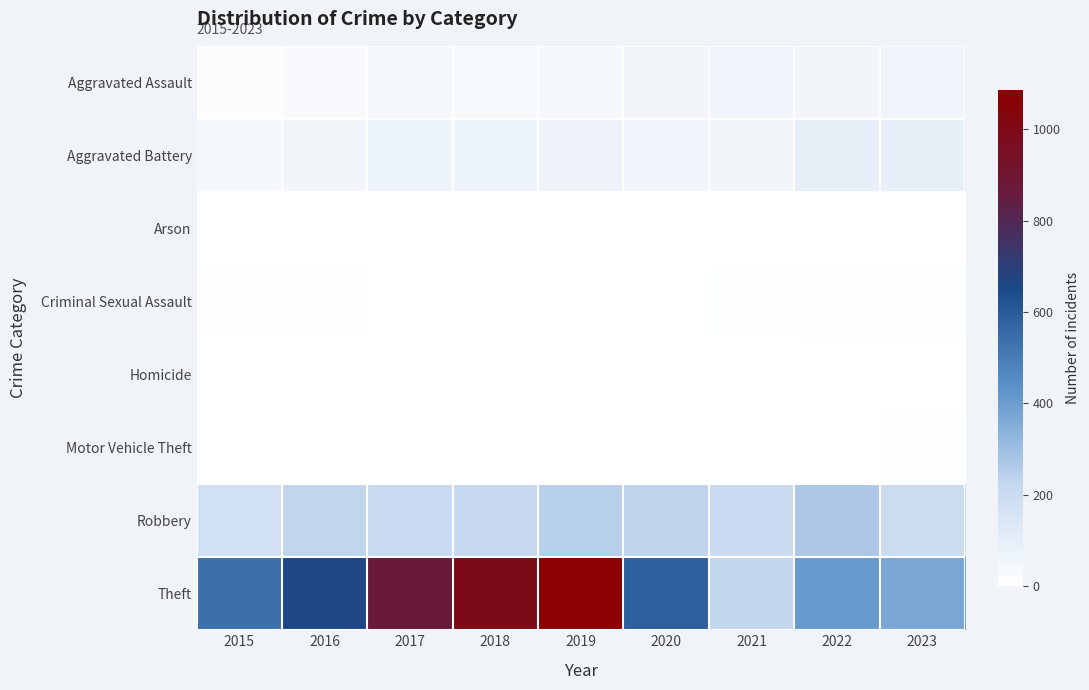

Which series has the largest total across all categories?

Theft